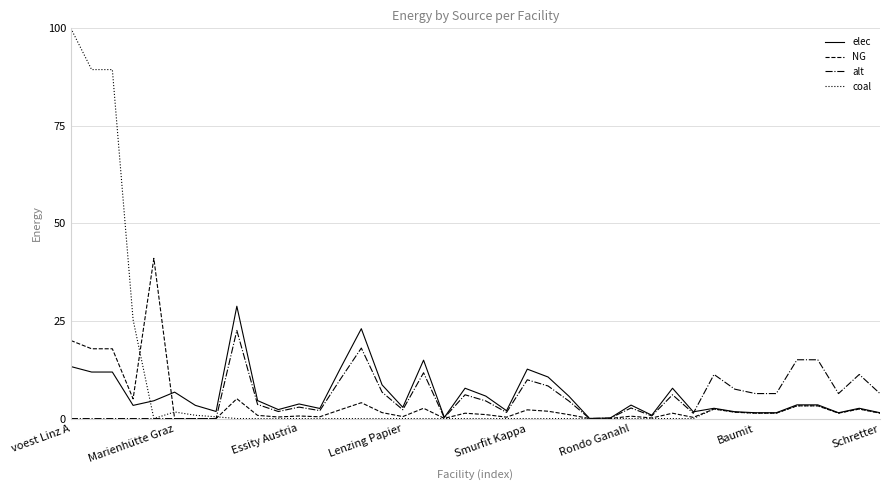

Rank the series by their maximum value, from highest to lowest.

coal, NG, elec, alt